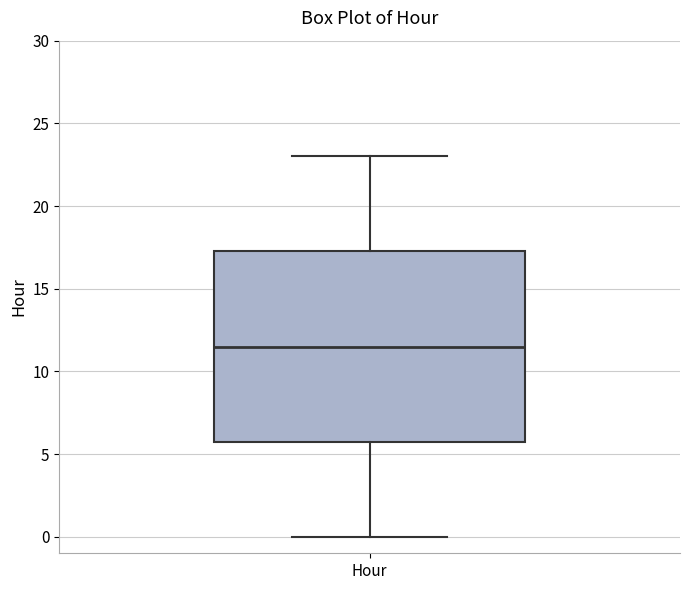

Read this box plot against the y-axis: the position of the median line, the range covered by the box, and the ends of both whiskers. The values are not printed on the chart, so give them approximately, as read against the axis.

median 11.5, box 6.0 to 17.5, whiskers 0.0 to 23.0